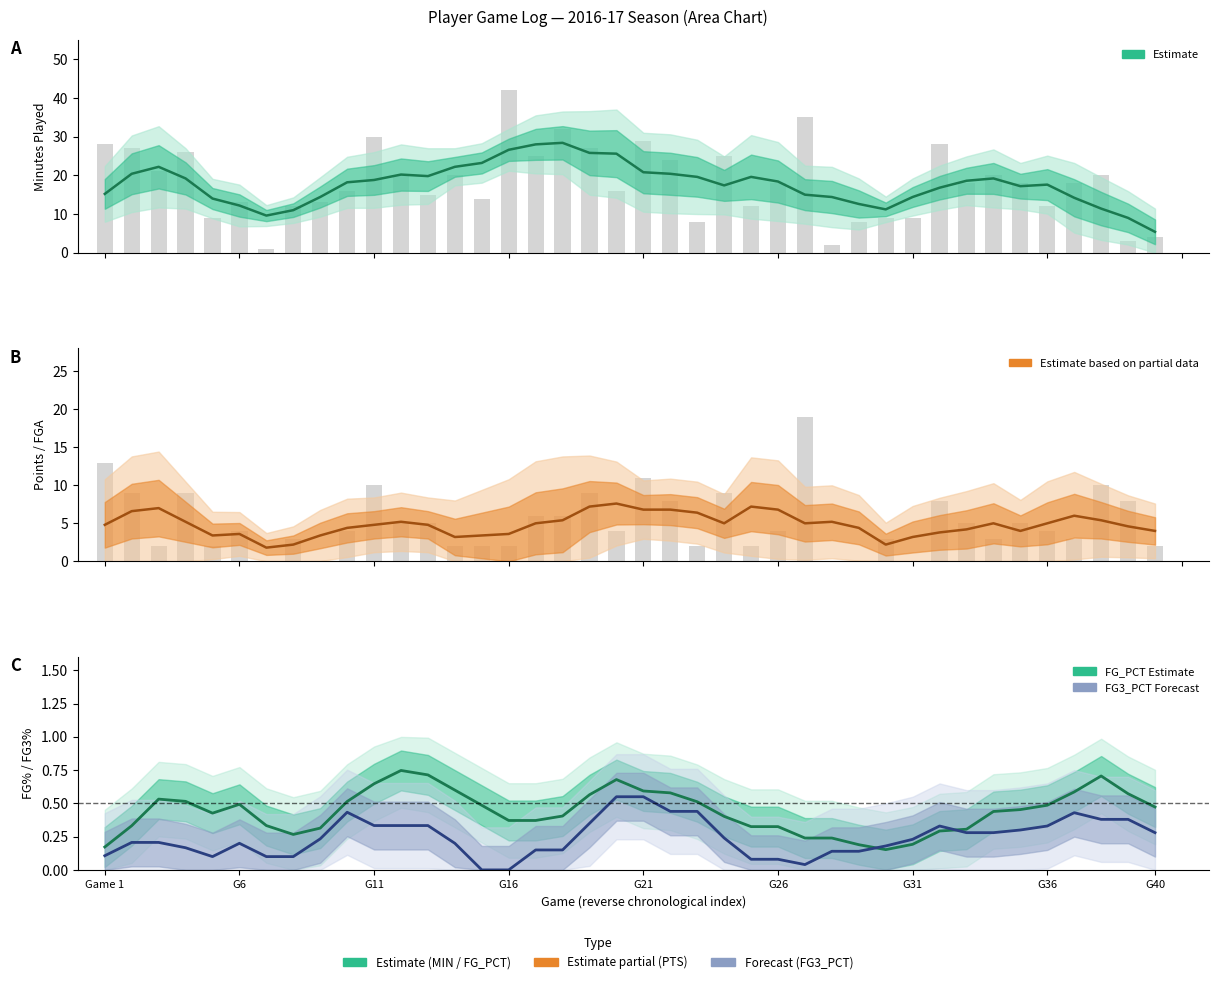

List the labels in order of MIN value, smallest first.

6, 27, 38, 39, 22, 28, 4, 29, 30, 7, 24, 35, 5, 8, 14, 12, 9, 19, 25, 32, 34, 36, 11, 13, 33, 37, 2, 21, 16, 23, 3, 1, 18, 0, 31, 20, 10, 17, 26, 15